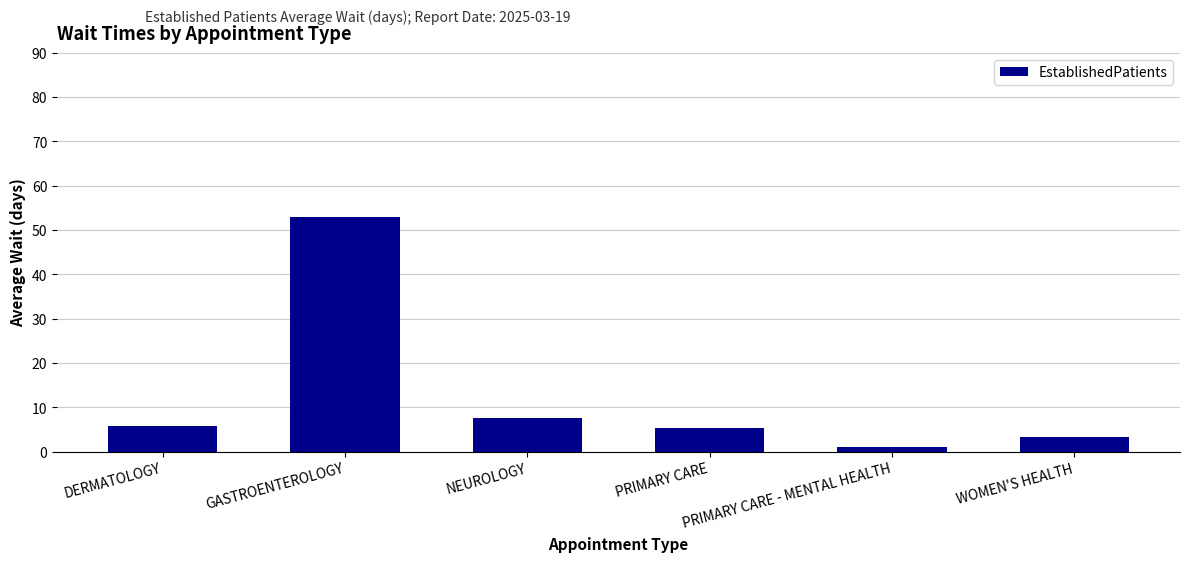

At which label does the data first exceed 5?

DERMATOLOGY